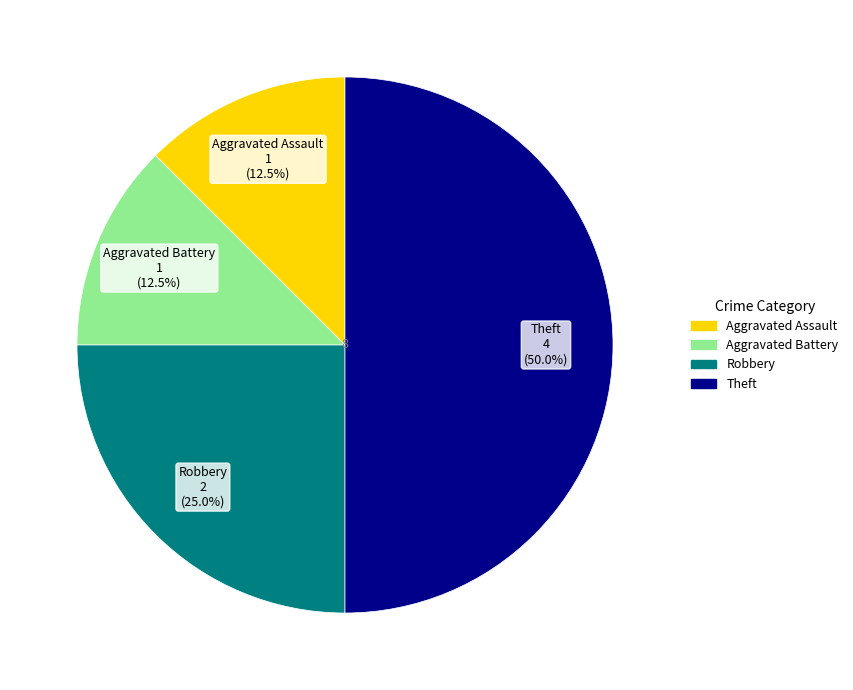

What portion of the pie excludes Robbery?

75.0%